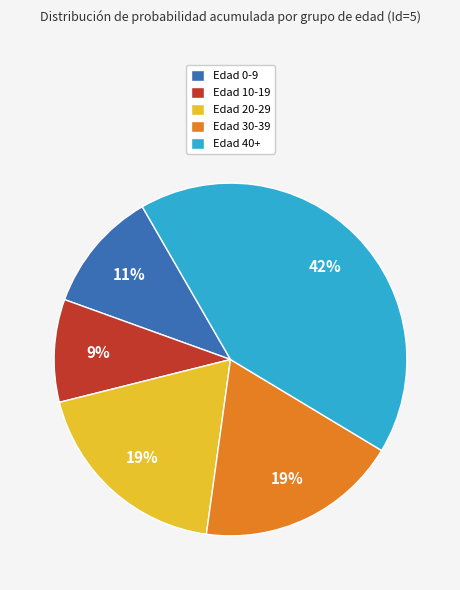

To the nearest percent, what is the average slice percentage?

20%